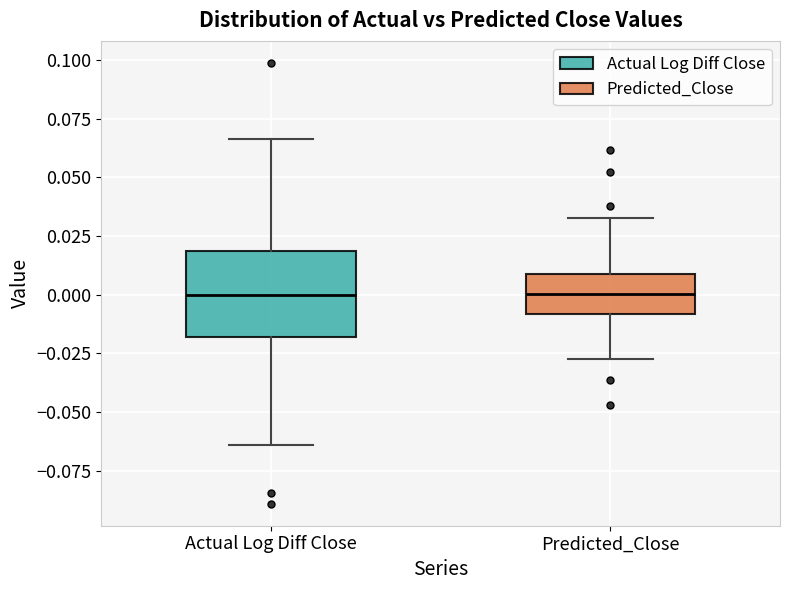

Reading left to right, transcribe this box plot: for each box, give where its median line is, the range the box spans, and where its two whiskers end, as read against the y-axis. The values are not printed on the chart, so give them approximately, as read against the axis.

Actual Log Diff Close: median 0.000, box -0.020 to 0.020, whiskers -0.065 to 0.065
Predicted_Close: median 0.000, box -0.010 to 0.010, whiskers -0.025 to 0.035